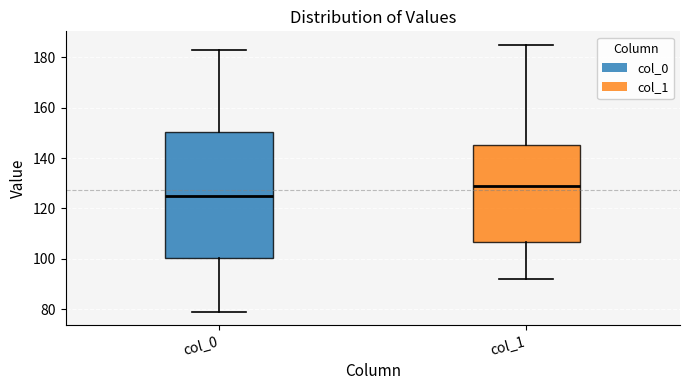

Where is the upper edge of the box for col_0 on the y-axis? The values are not printed on the chart, so give them approximately, as read against the axis.

150